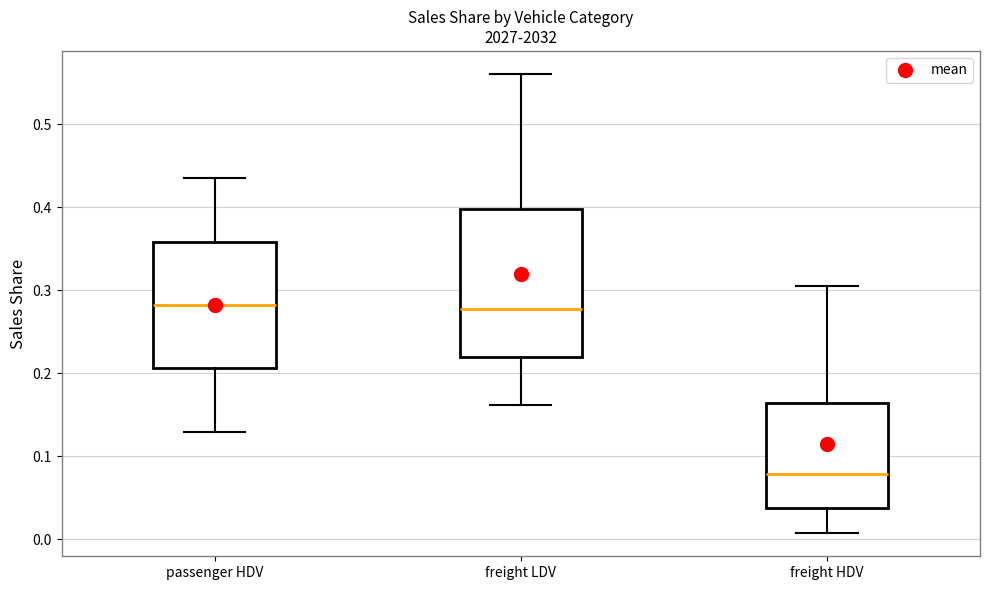

Which box has the lowest median line?

freight HDV